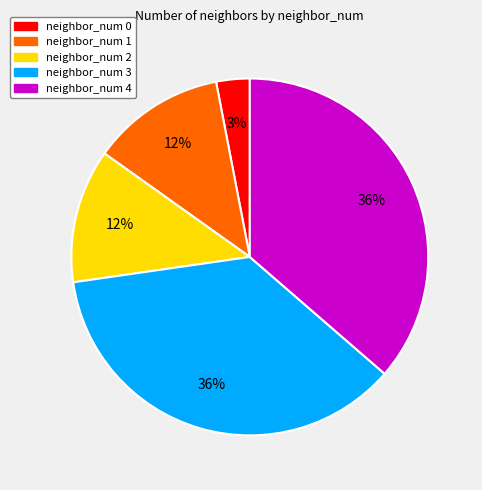

Do neighbor_num 3 and neighbor_num 2 together represent more than half of the pie?

No